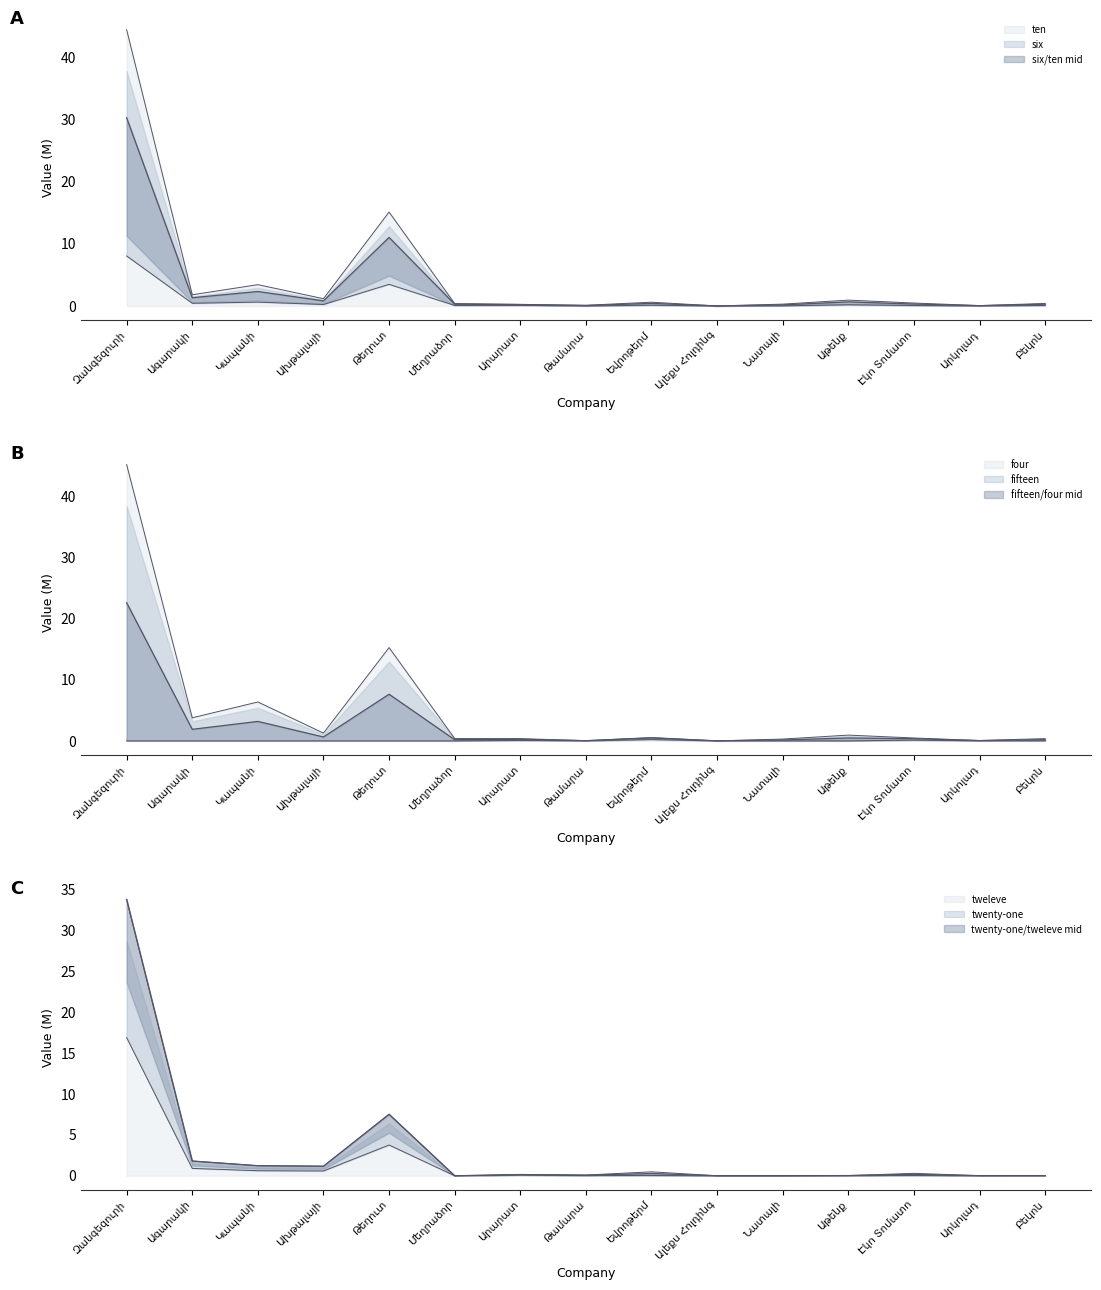

What is the spread (max minus min) of values at Կապանի?

6.3